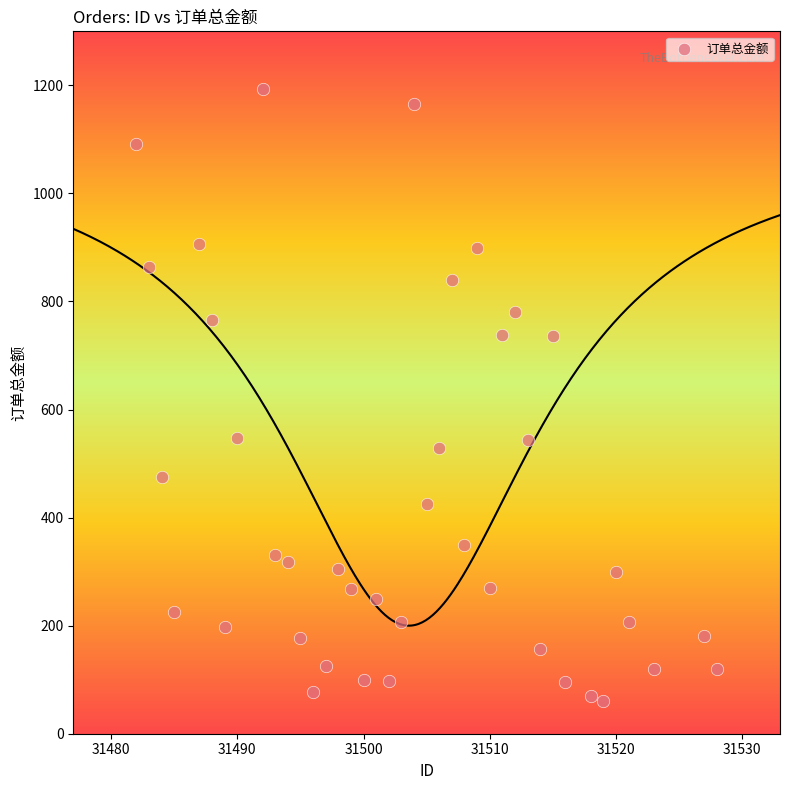

What is the range of Y values (max minus min)?

1133.0